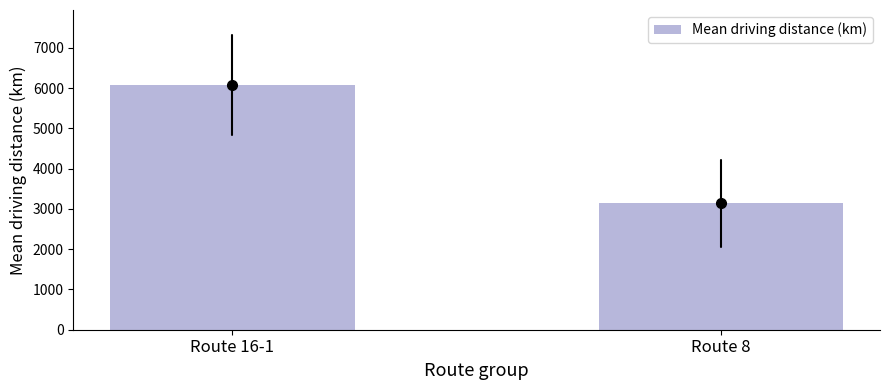

What is the label of the 2nd bar from the left?

Route 8